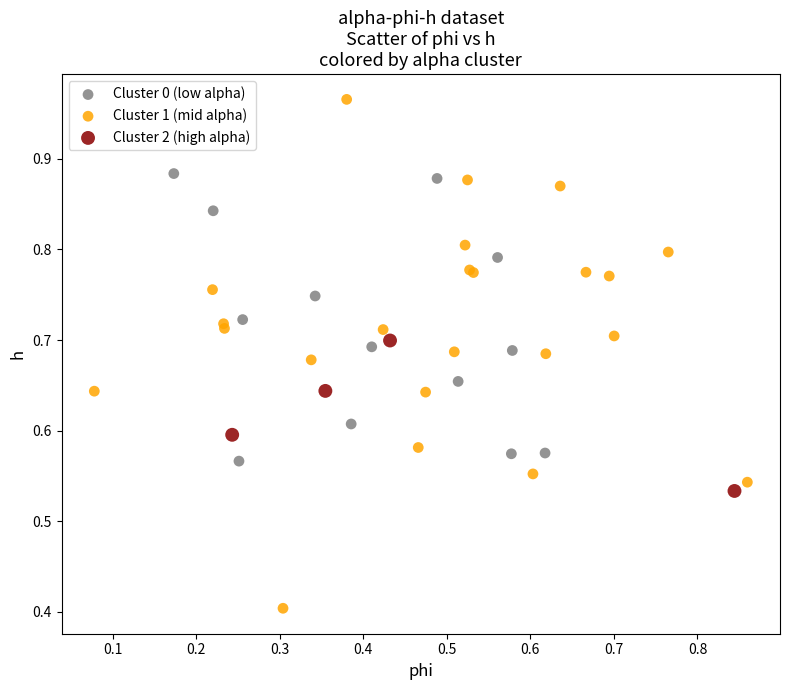

Which series contains the highest Y value?

Cluster 1 (mid alpha)